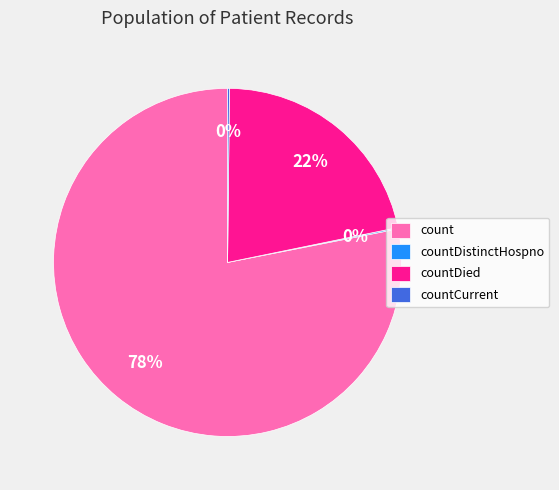

Is it true that count is 93% of the pie?

False